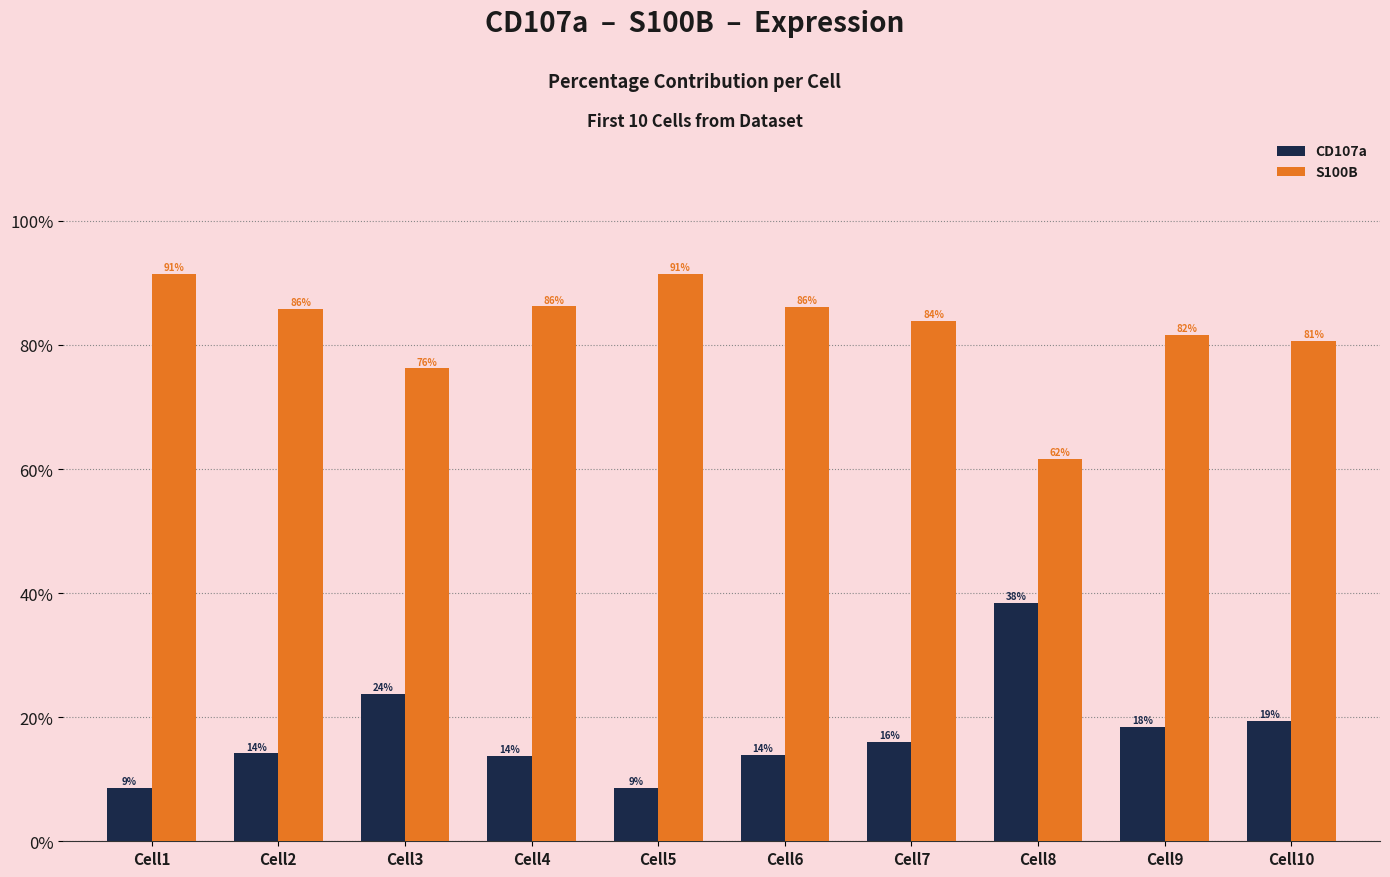

Where is S100B nearest to the value 76?

Cell3